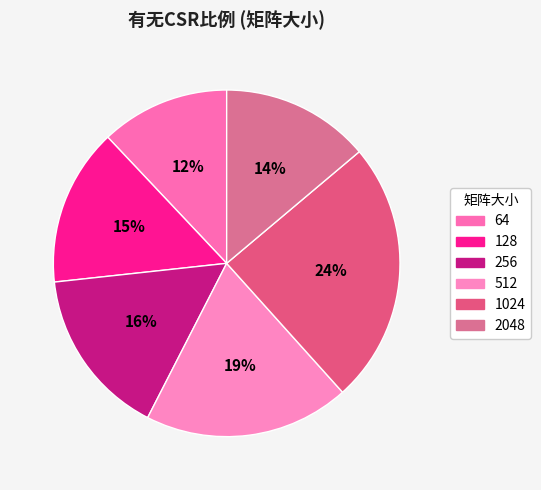

To the nearest percent, what is the difference between the largest and smallest slice percentages?

12%